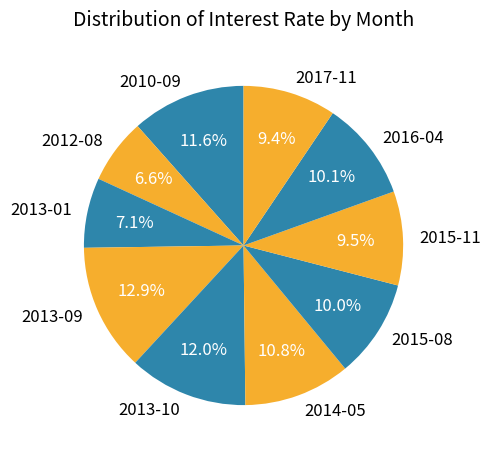

What is the ratio of the value at 2012-08 to the value at 2014-05?

0.6